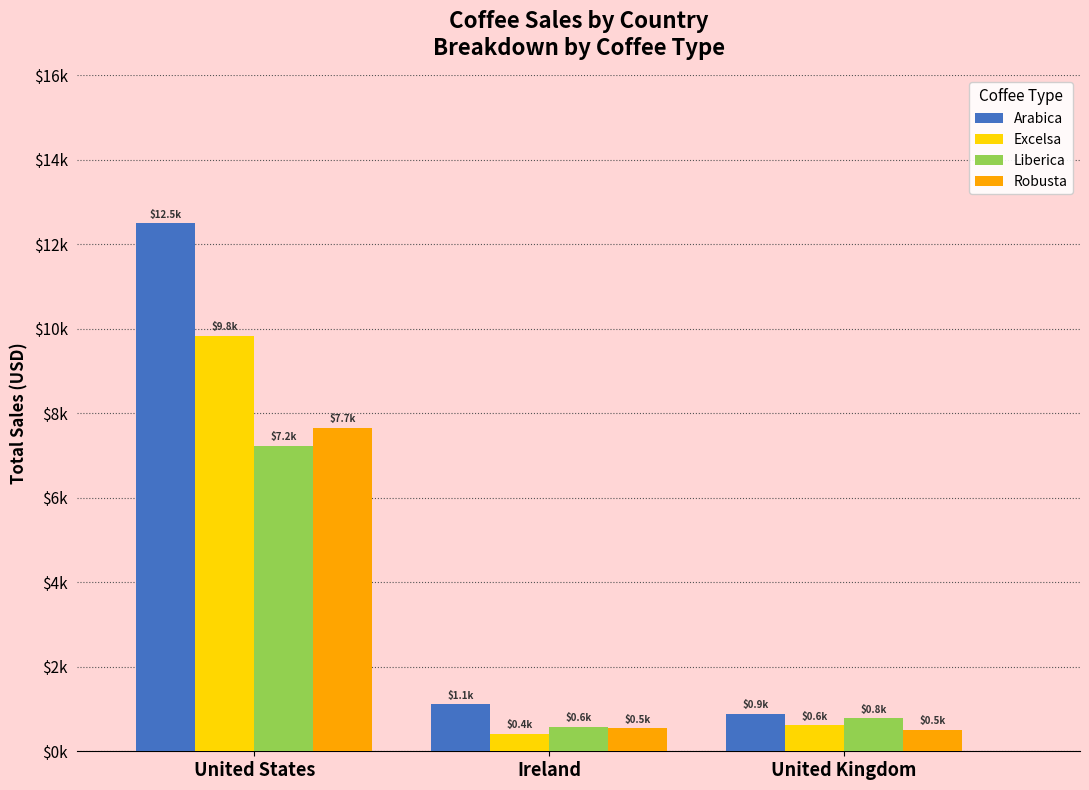

What is the value of the Arabica bar at the 3rd from the left?

890.2